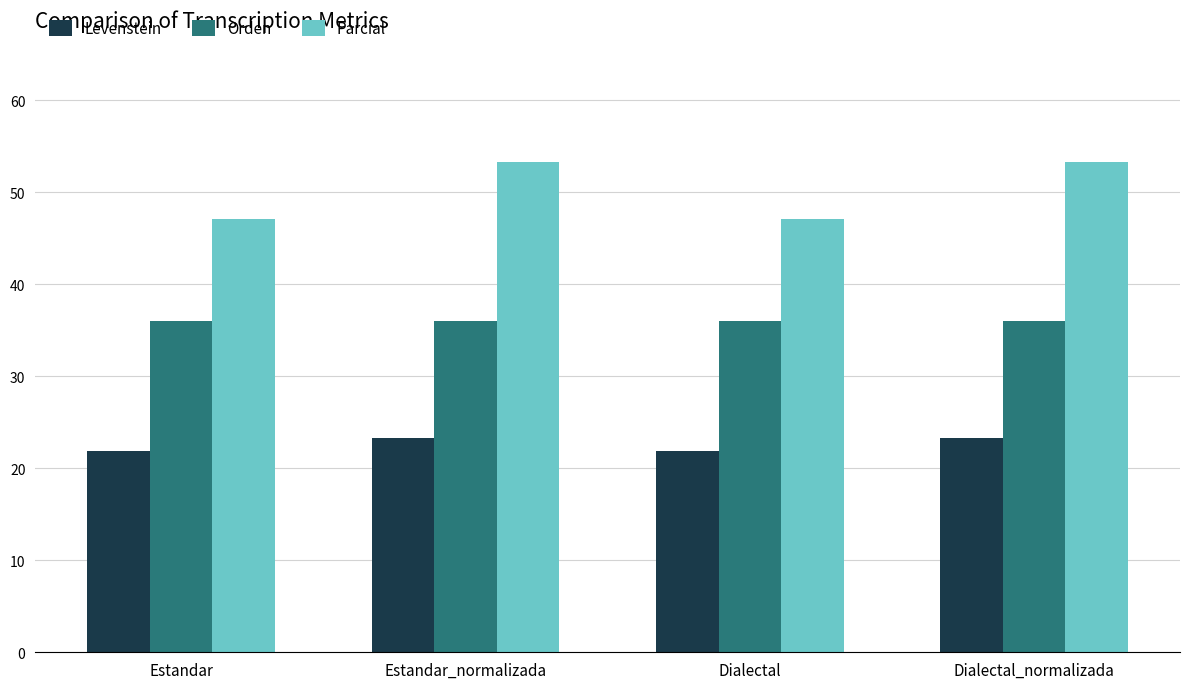

What is the lowest value of the Levenstein series?

21.9